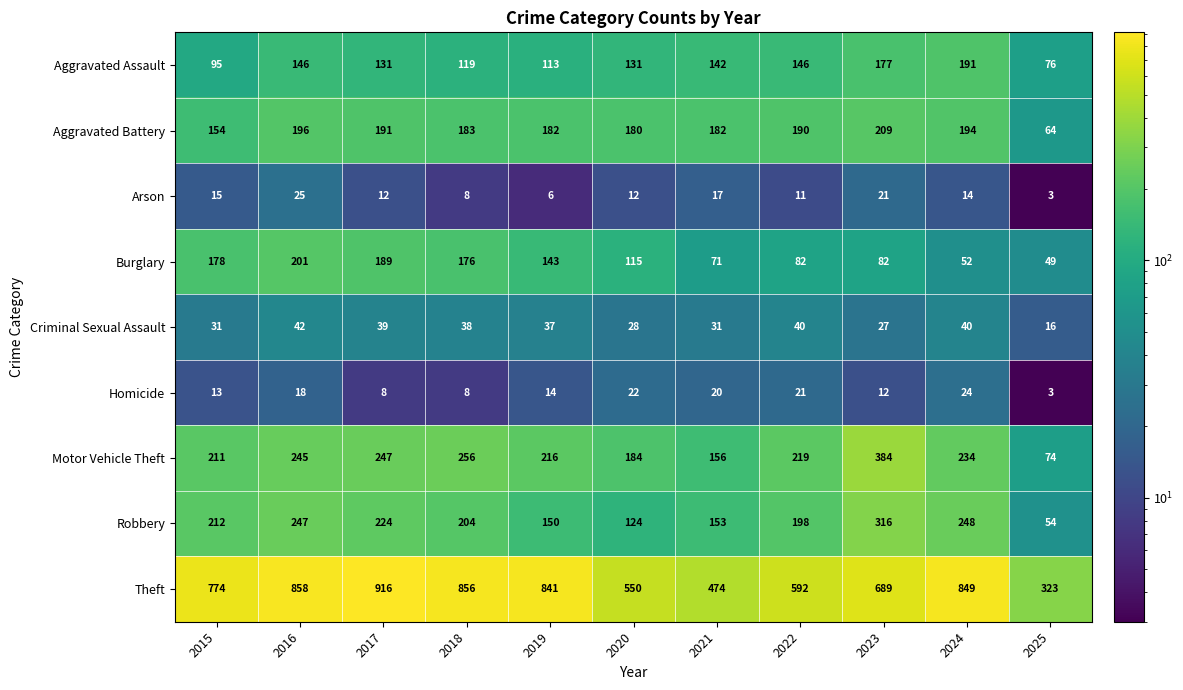

What is the total value across all series at 2018?

1848